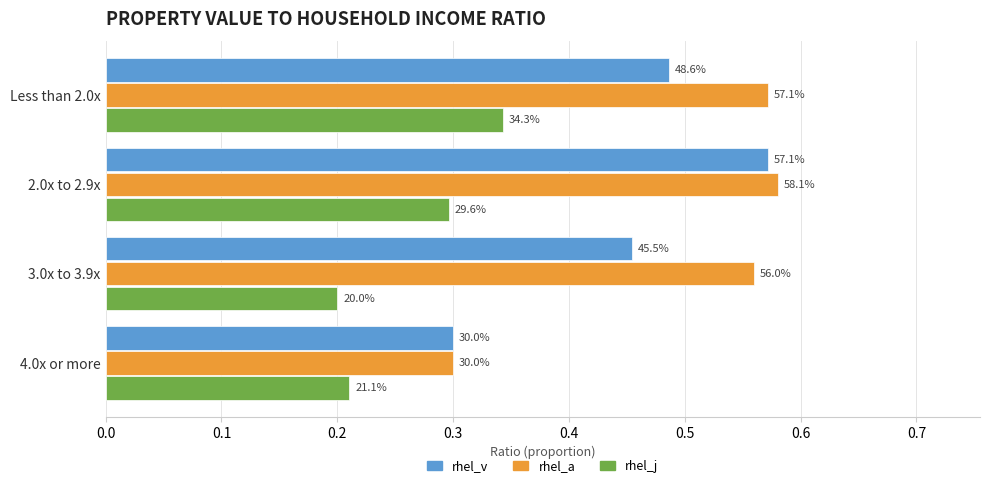

List the series in order of their peak value, highest first.

rhel_a, rhel_v, rhel_j